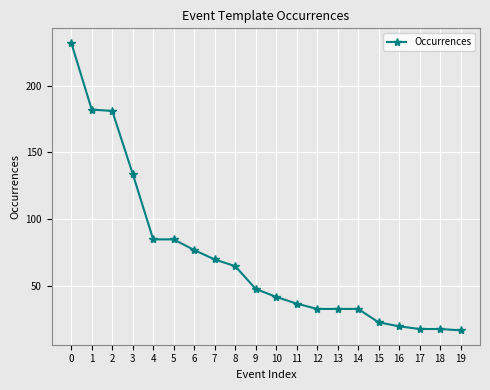

Where is the data nearest to the value 124?

3